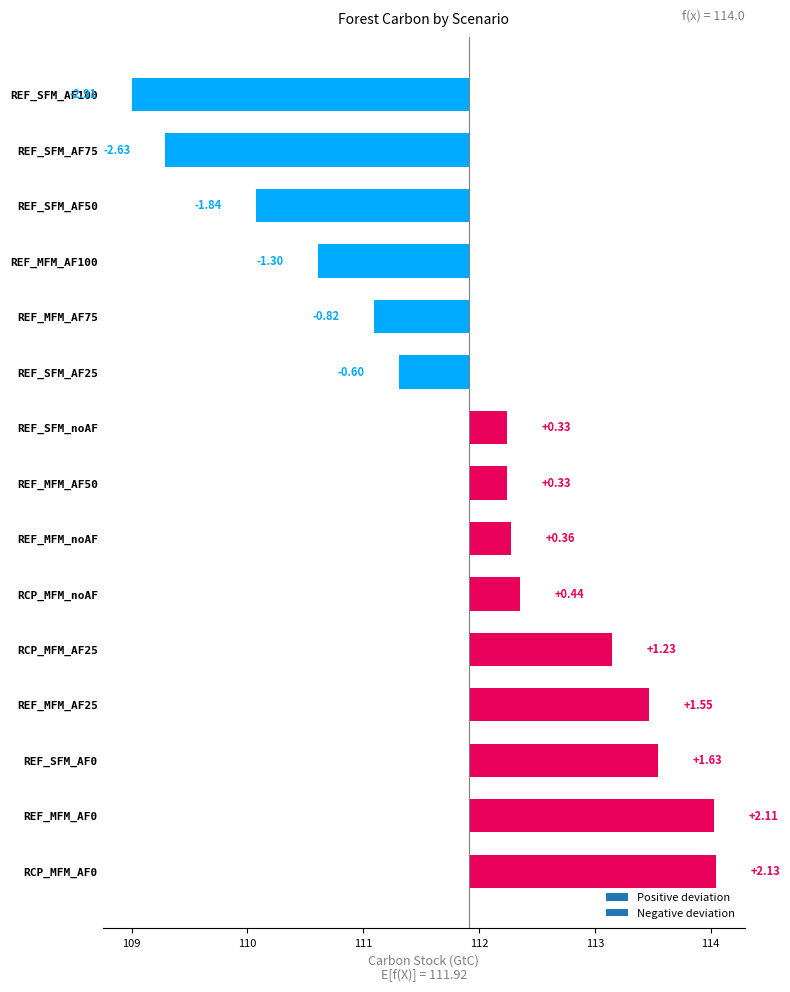

What is the sum of the 2050 values at REF_SFM_AF75 and REF_MFM_AF25?

222.8